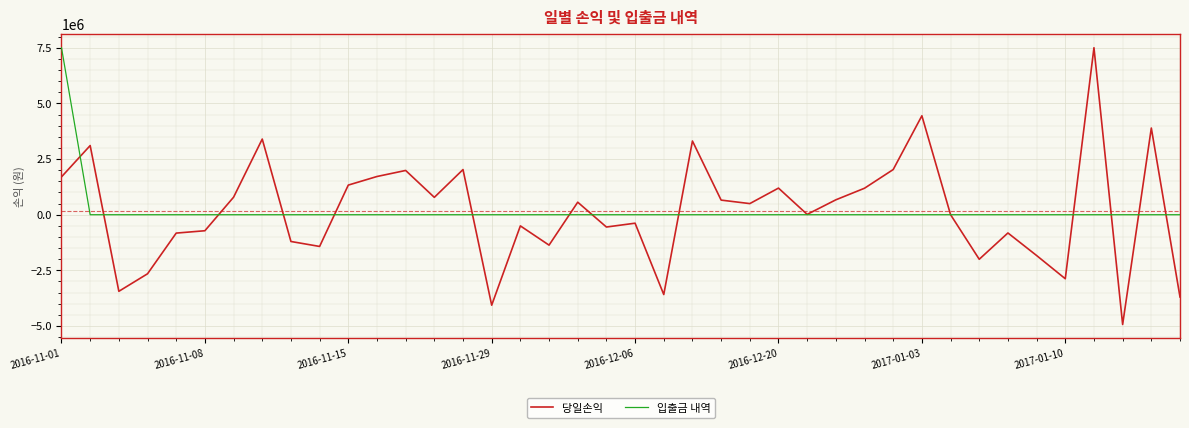

What are all the series names shown in the legend?

당일손익, 입출금 내역